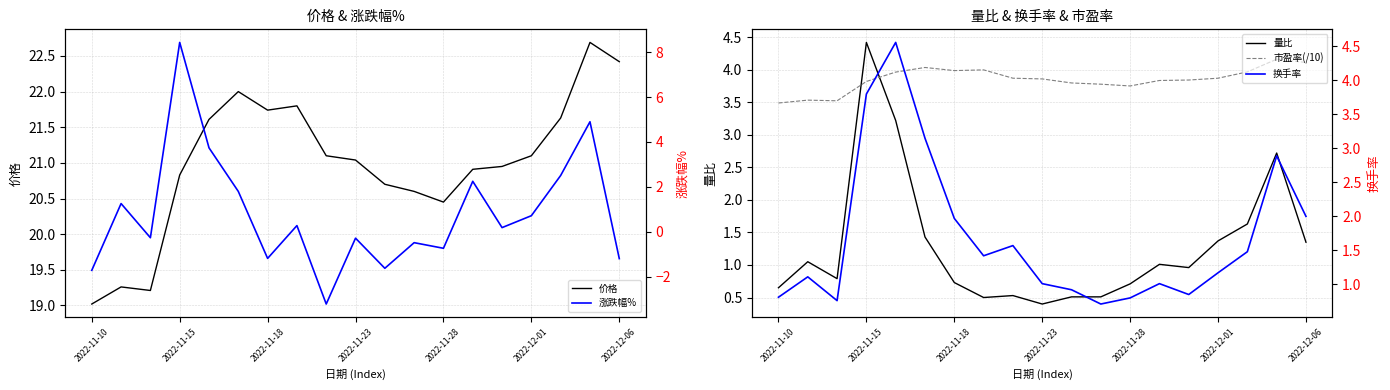

True or false: 涨跌幅% has a value of -1.7 at 2022-11-10.

True